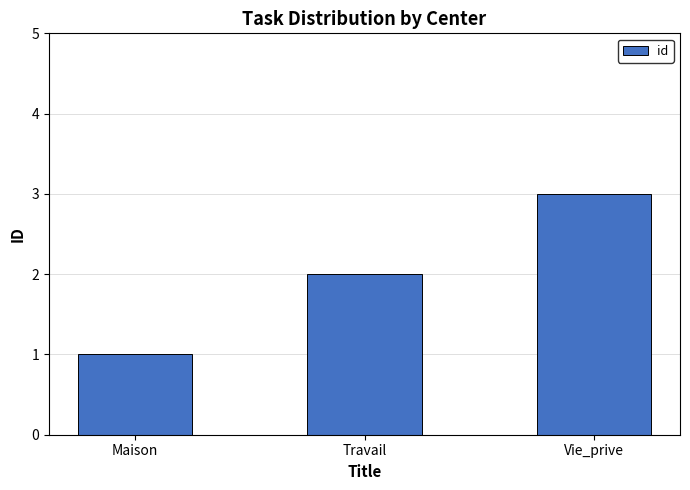

True or false: the data shows 1 at Vie_prive.

False